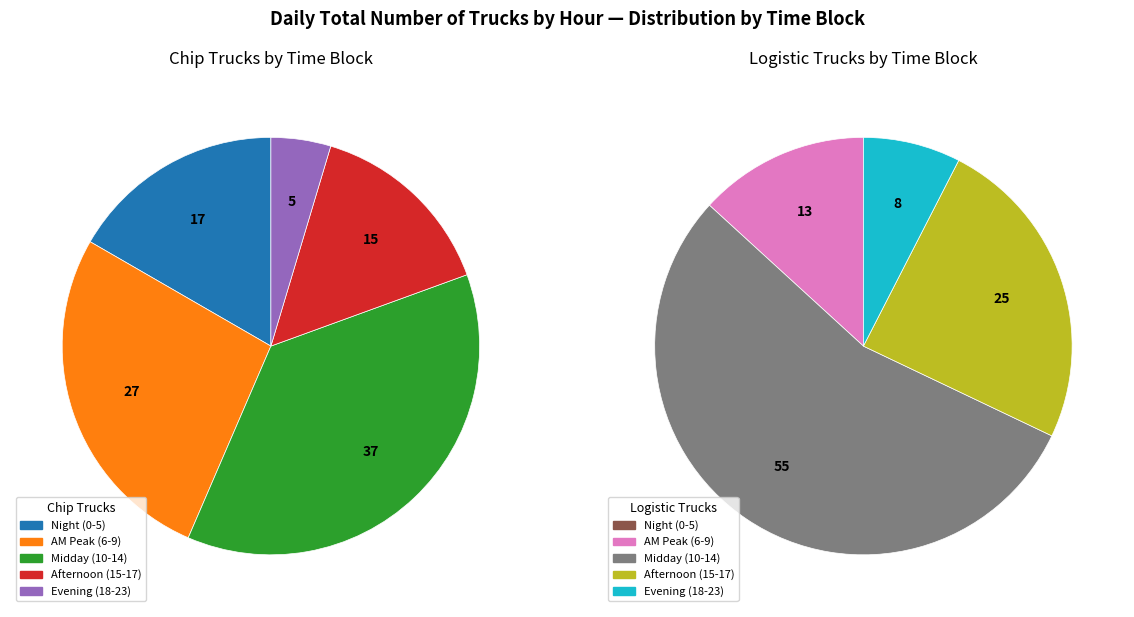

Between 20 and 12, which is larger?

12